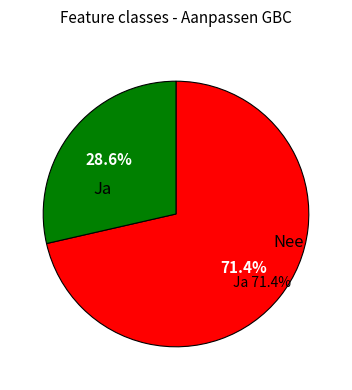

True or false: Nee accounts for 19% of the total.

False